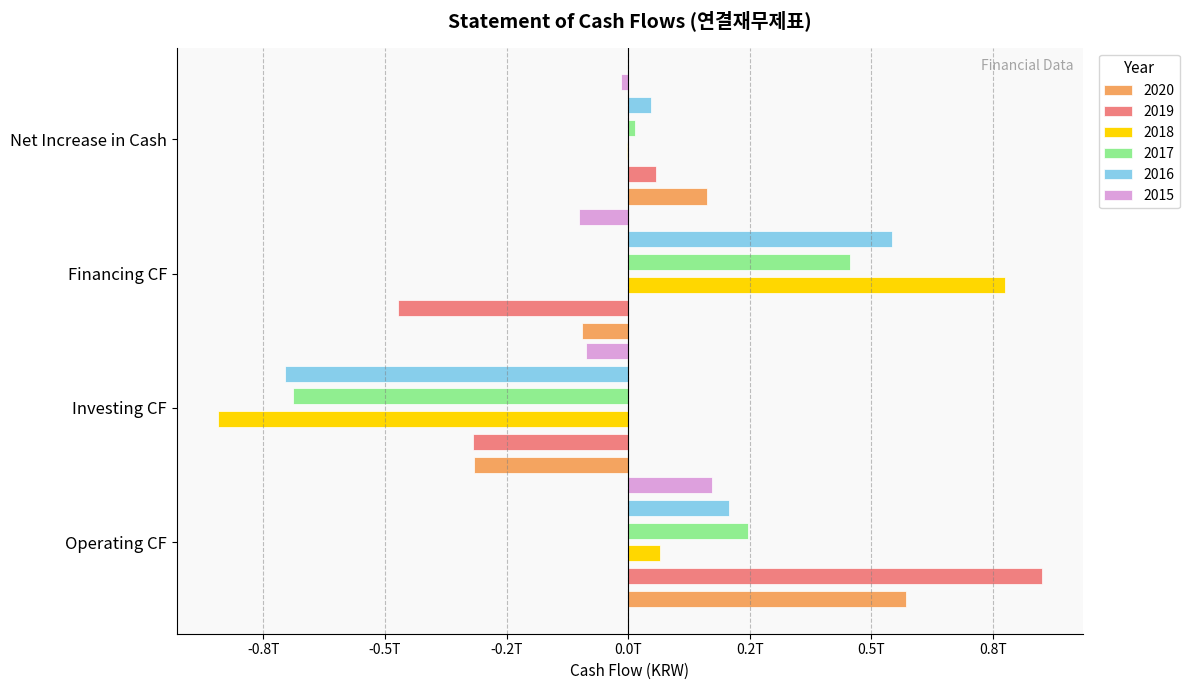

How many bars are there in total?

24